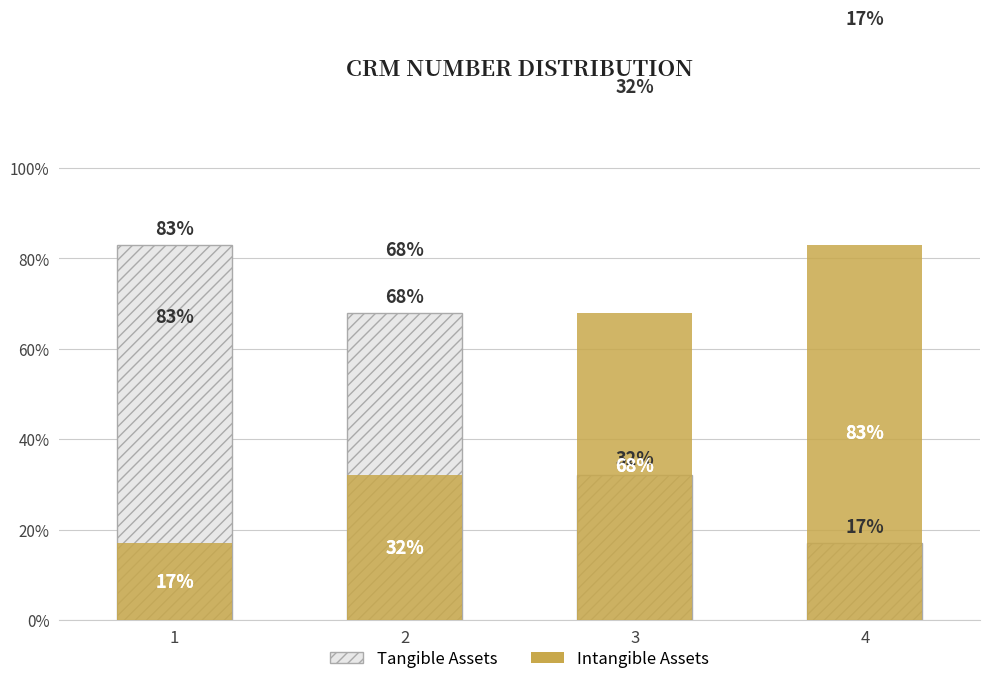

What is the difference between the highest and lowest values at 3?

36